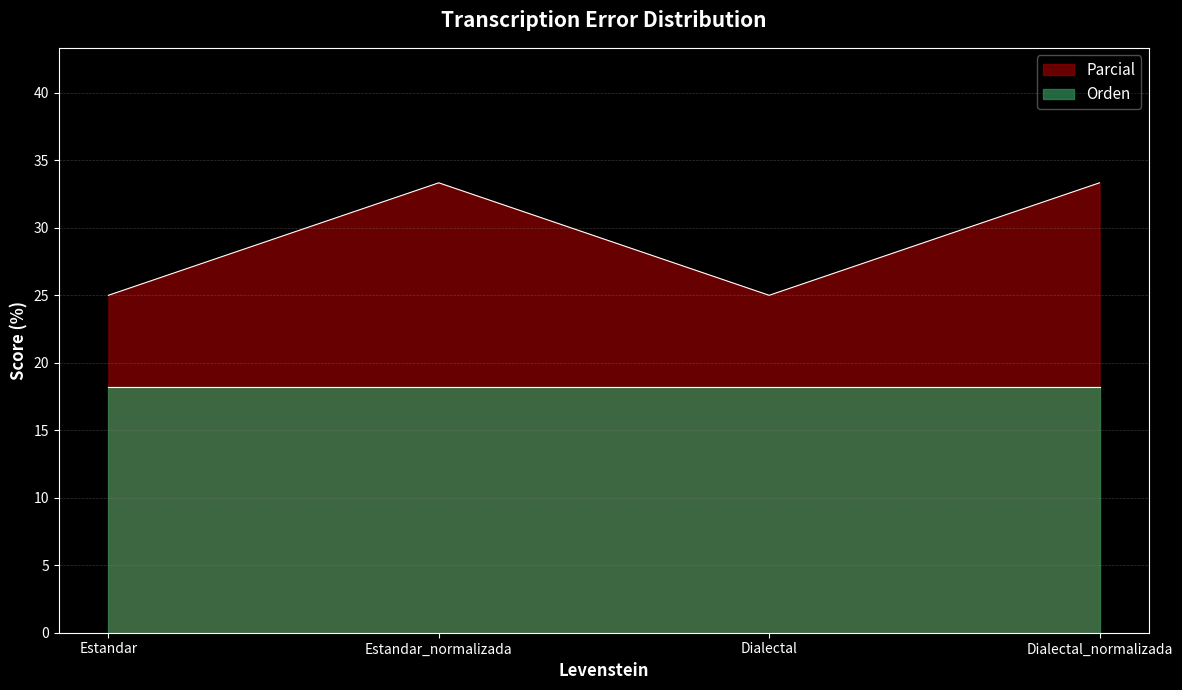

How many interior local valleys (lower than both neighbors) does the data have?

1